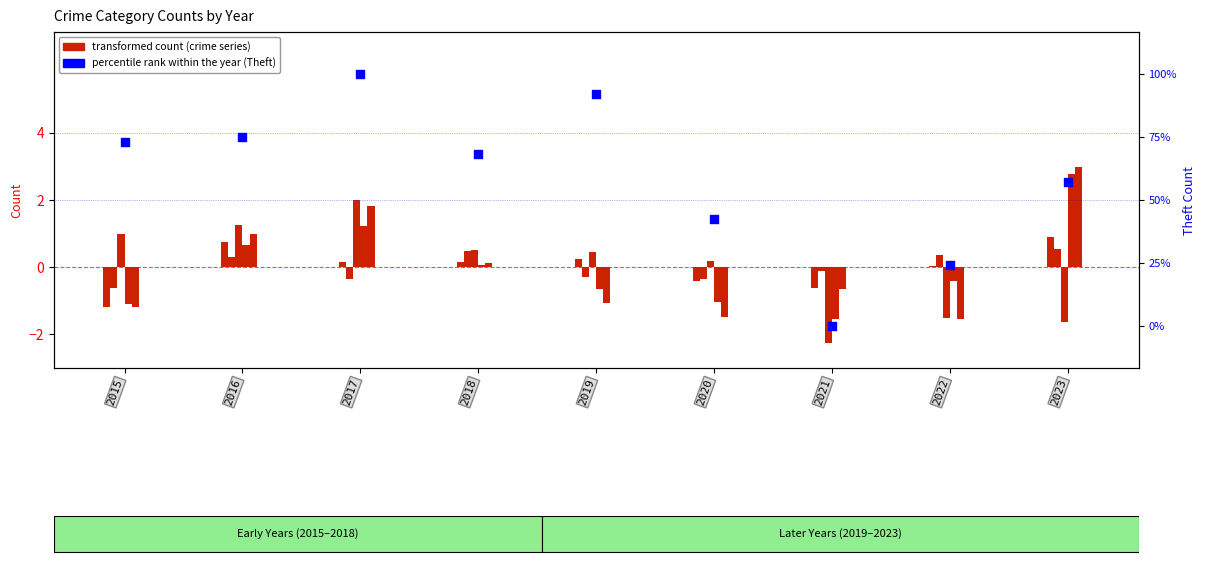

Which series has the largest Y range (max minus min)?

Theft (normalized)